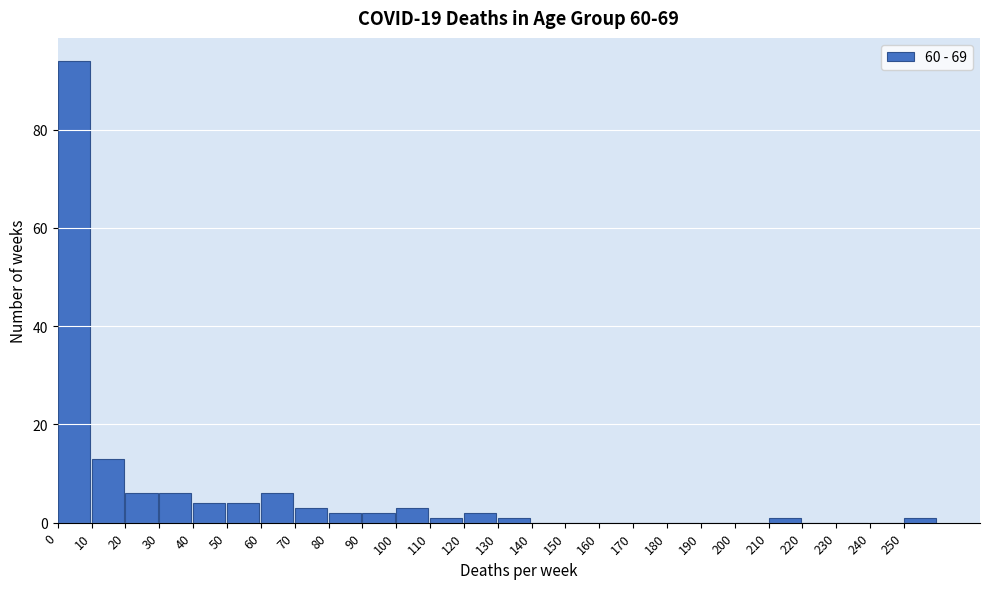

What is the height of the bar covering 0 to 10 on the x-axis? The values are not printed on the chart, so give them approximately, as read against the axis.

94